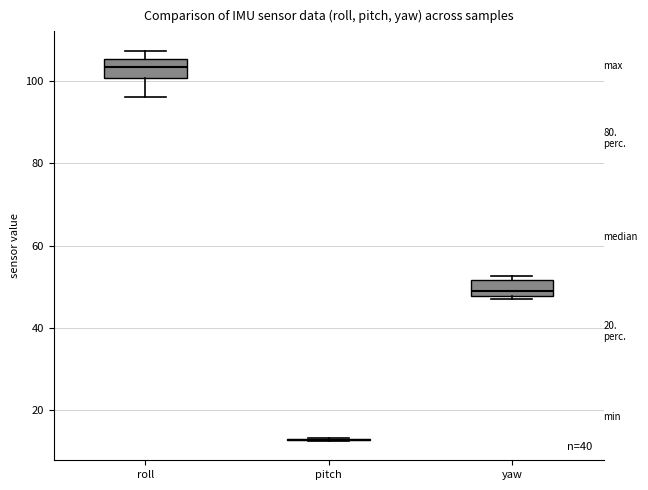

Where is the upper edge of the box for yaw on the y-axis? The values are not printed on the chart, so give them approximately, as read against the axis.

52